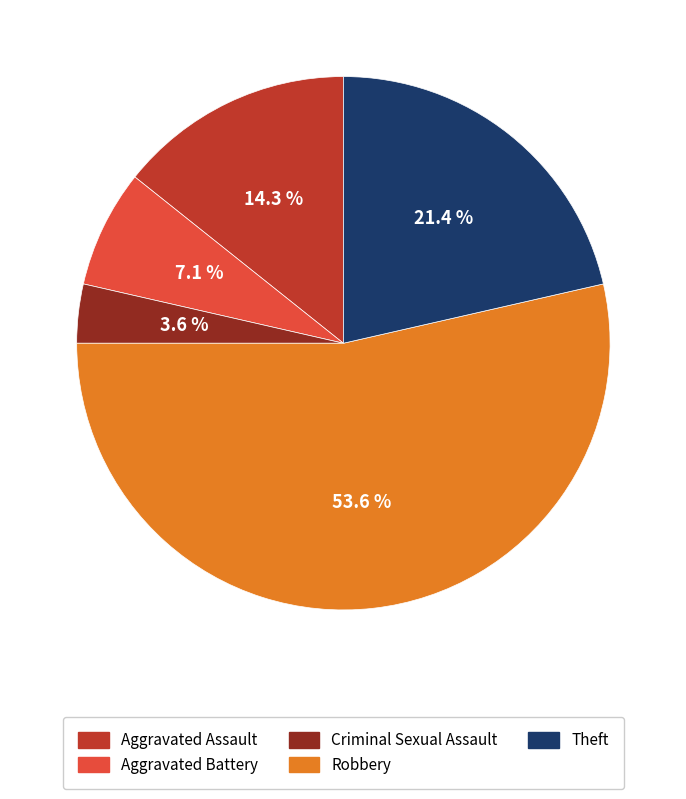

Rank the categories by value from highest to lowest.

Robbery, Theft, Aggravated Assault, Aggravated Battery, Criminal Sexual Assault